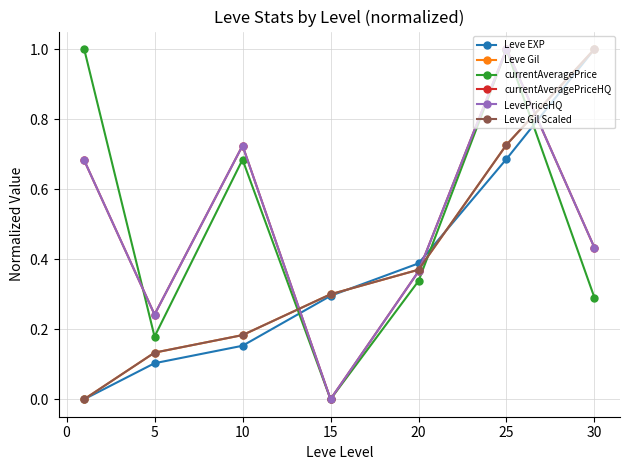

What is the difference between the maximum and minimum values in the Leve EXP series?

1.0